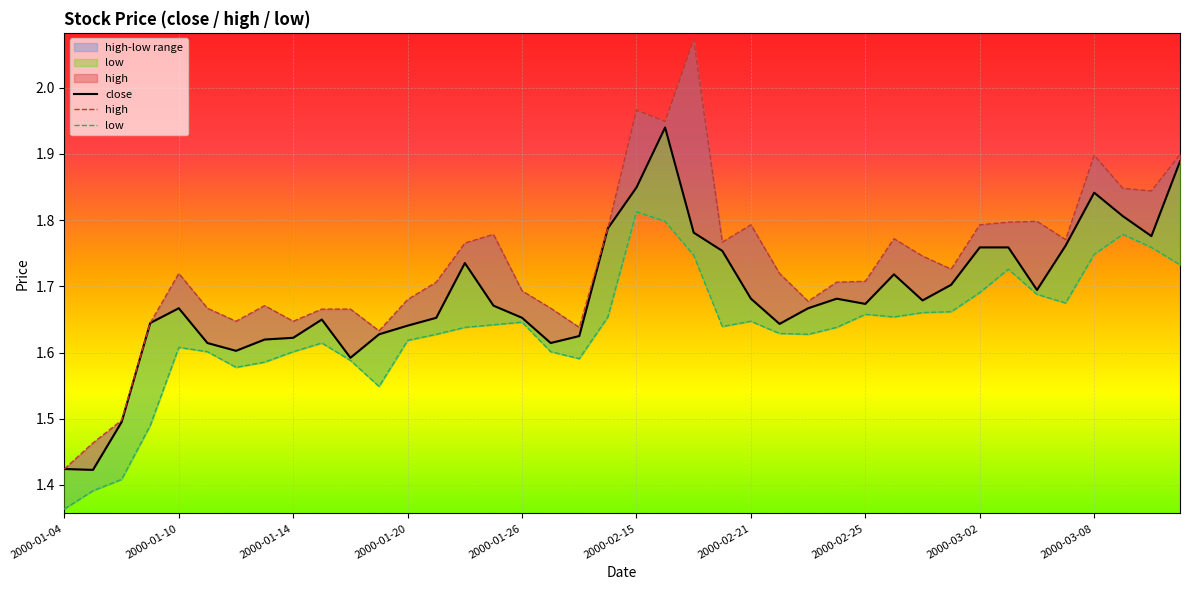

What is the highest value of the high series?

2.1